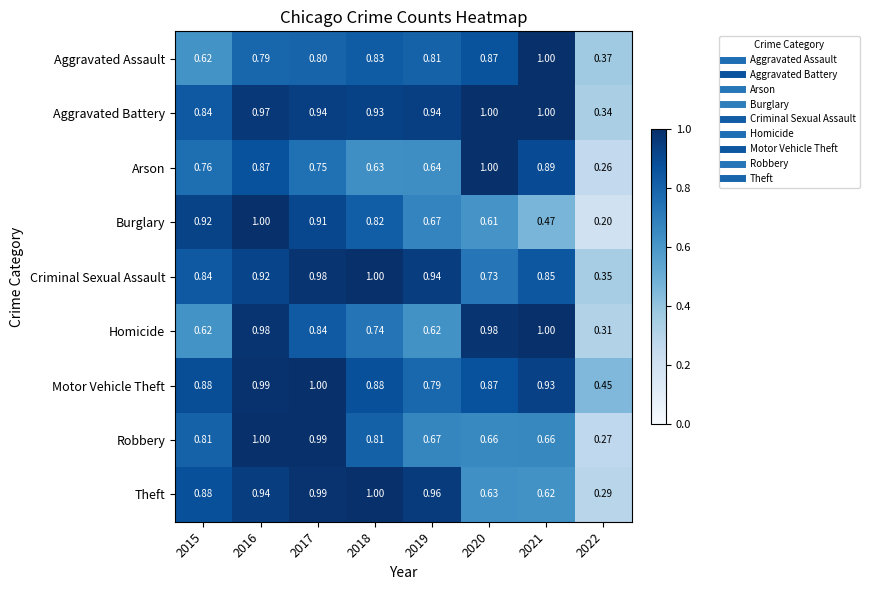

Which series has the widest spread of values?

Burglary